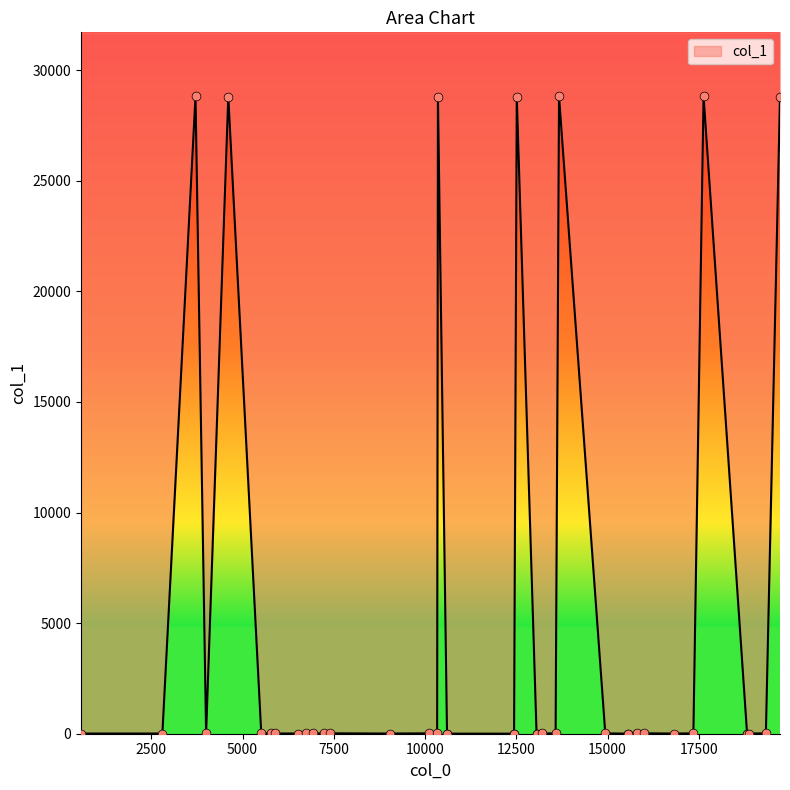

Which has a higher value, 15552 or 10601?

15552